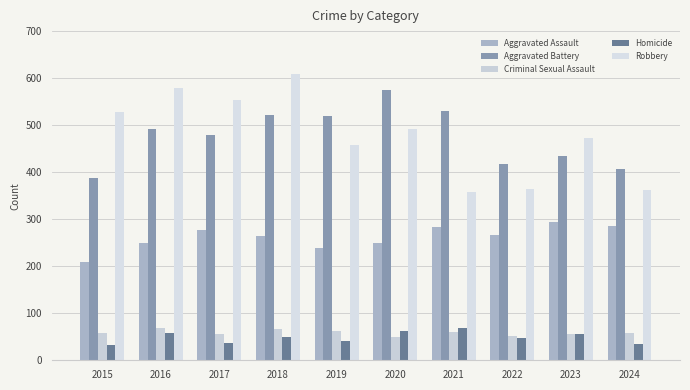

How many distinct data groups are displayed?

5